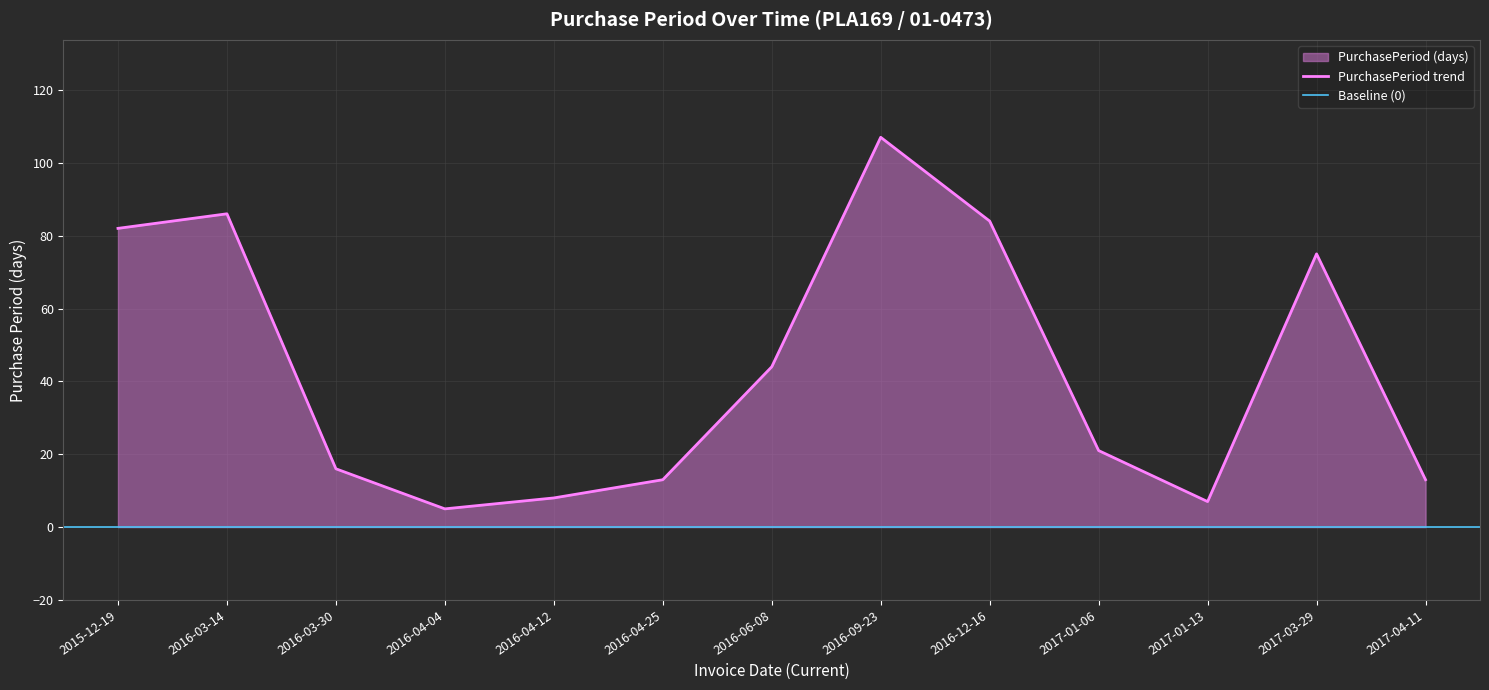

Reading left to right, what are all the values shown in this chart?

2015-12-19=82	2016-03-14=86	2016-03-30=16	2016-04-04=5	2016-04-12=8	2016-04-25=13	2016-06-08=44	2016-09-23=107	2016-12-16=84	2017-01-06=21	2017-01-13=7	2017-03-29=75	2017-04-11=13